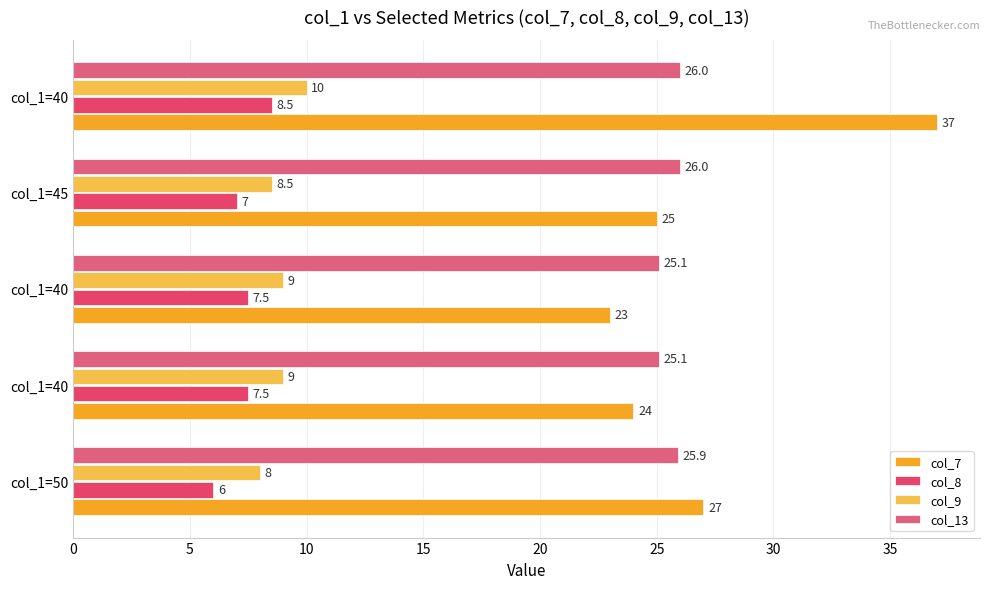

What is the difference between the maximum and minimum values in the col_13 series?

0.9